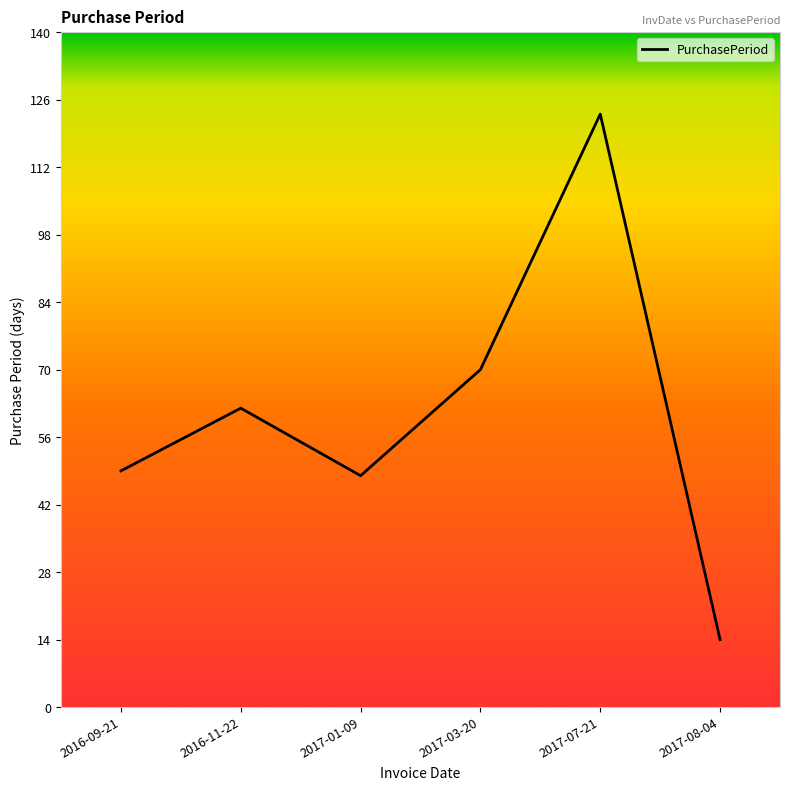

What position from the right is 2017-03-20?

3